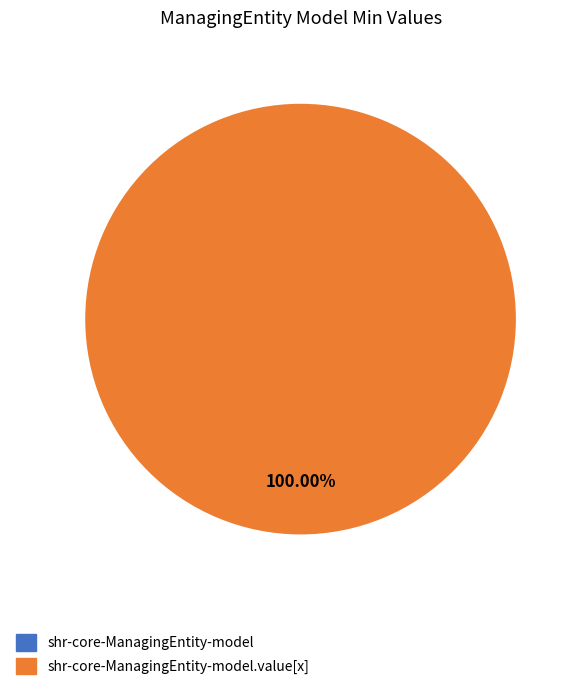

Is it true that shr-core-ManagingEntity-model is 0% of the pie?

True